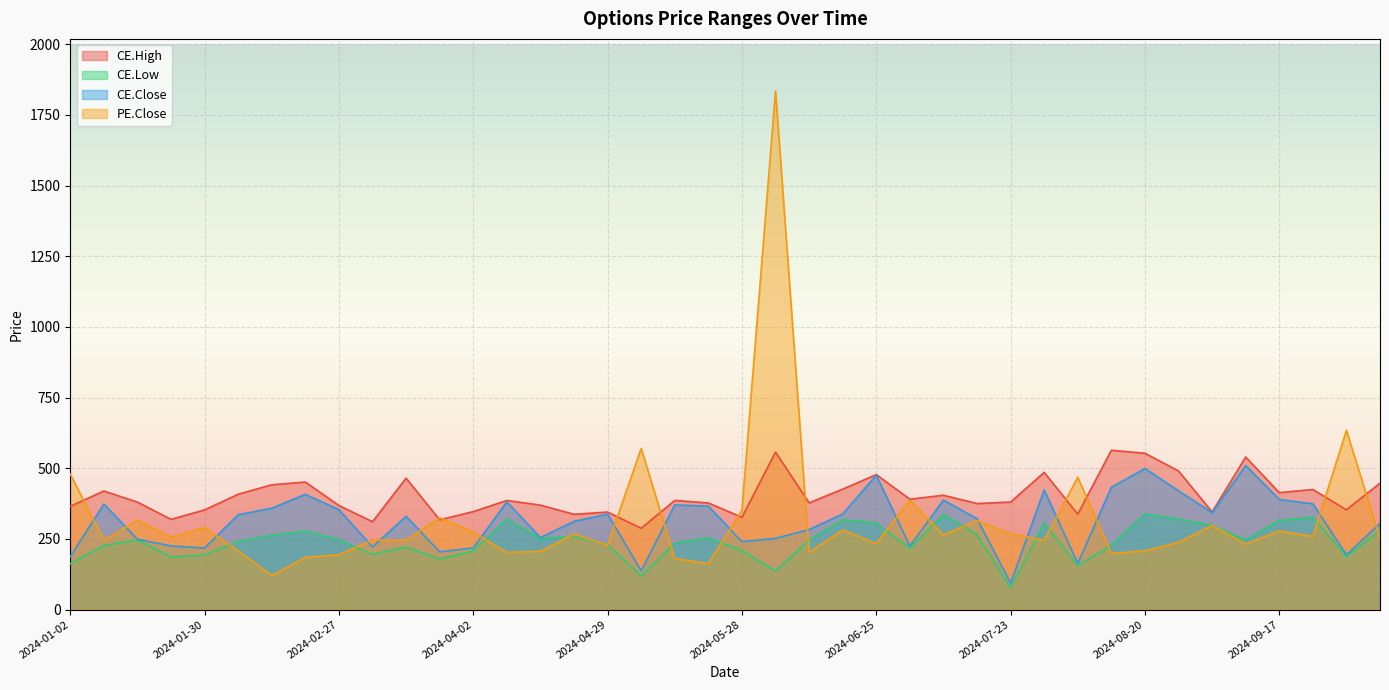

What position from the right is 2024-04-02?

28